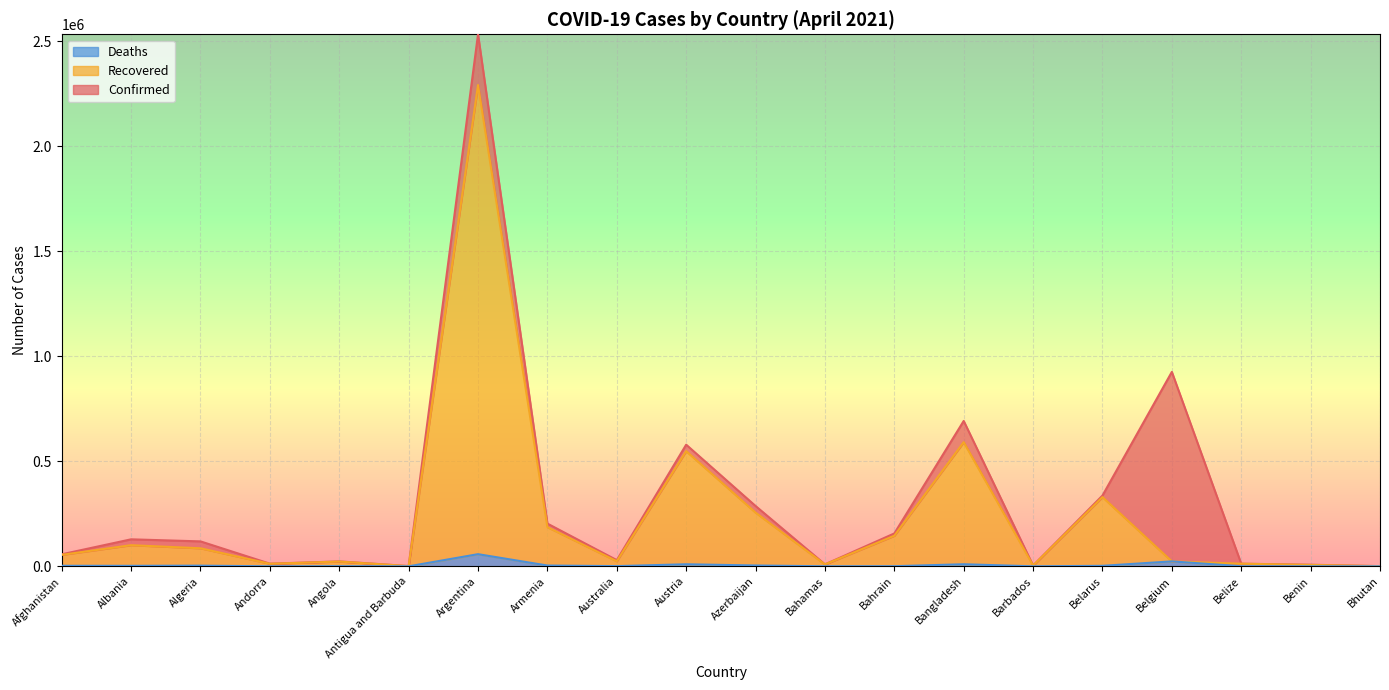

At which category is the sum across all series the highest?

Argentina